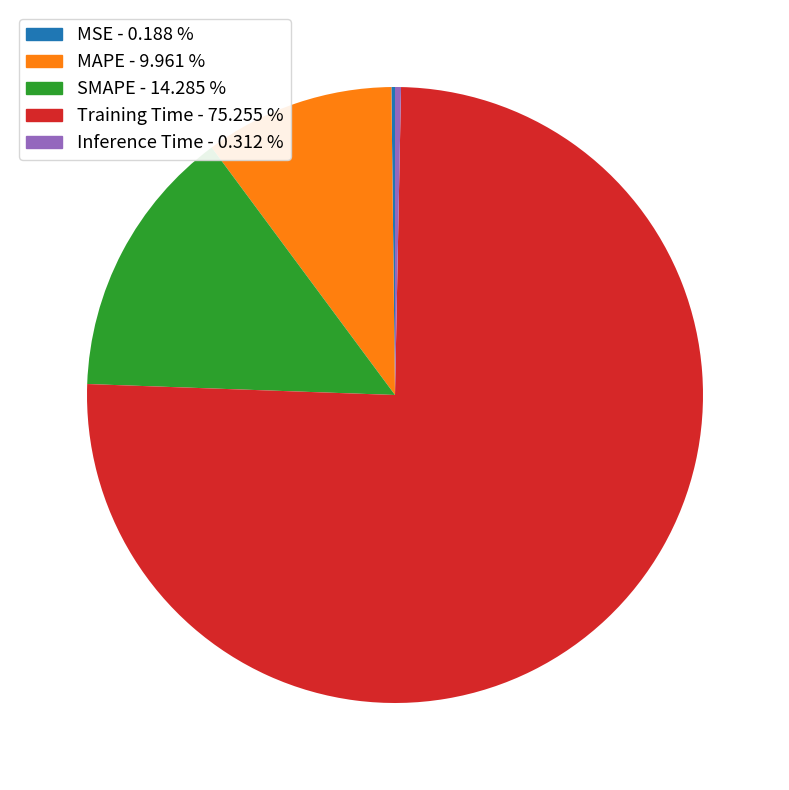

Is there any slice that represents more than half of the pie?

Yes